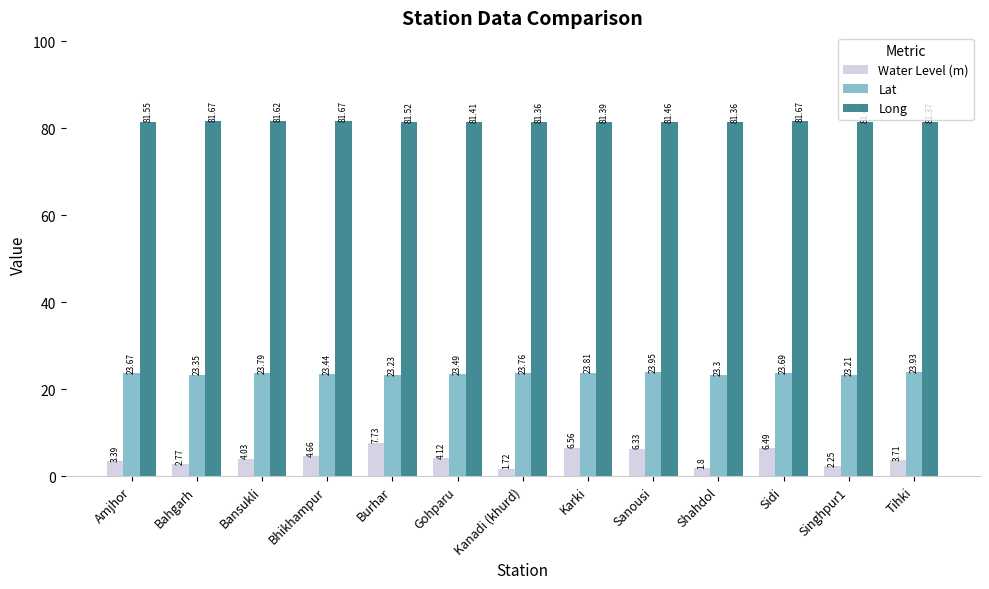

At Kanadi (khurd), list the series in order from smallest to largest.

Water Level (m), Lat, Long